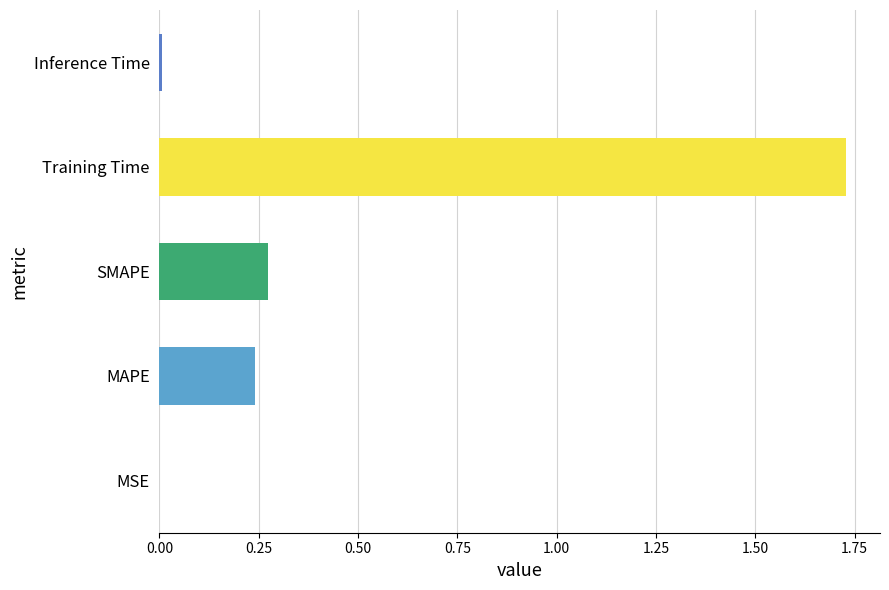

What is the sum of all values?

2.2